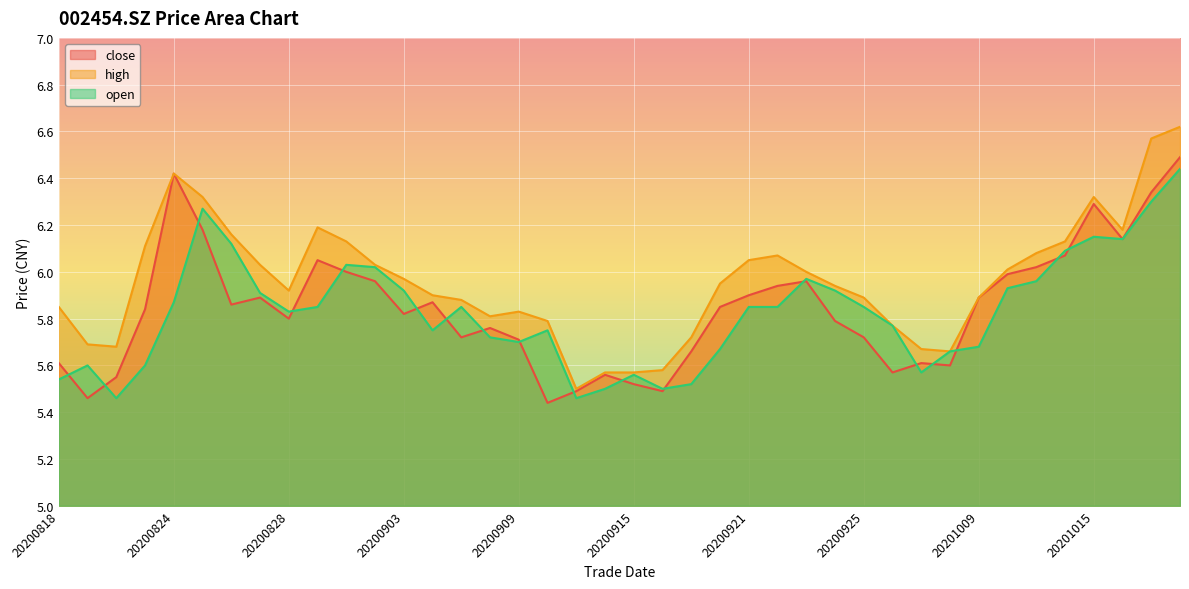

Reading left to right, what are all the values shown in this chart?

close: 5.6	5.5	5.5	5.8	6.4	6.2	5.9	5.9	5.8	6.0	6.0	6.0	5.8	5.9	5.7	5.8	5.7	5.4	5.5	5.6	5.5	5.5	5.7	5.8	5.9	5.9	6.0	5.8	5.7	5.6	5.6	5.6	5.9	6.0	6.0	6.1	6.3	6.1	6.3	6.5
high: 5.8	5.7	5.7	6.1	6.4	6.3	6.2	6.0	5.9	6.2	6.1	6.0	6.0	5.9	5.9	5.8	5.8	5.8	5.5	5.6	5.6	5.6	5.7	6.0	6.0	6.1	6.0	5.9	5.9	5.8	5.7	5.7	5.9	6.0	6.1	6.1	6.3	6.2	6.6	6.6
open: 5.5	5.6	5.5	5.6	5.9	6.3	6.1	5.9	5.8	5.8	6.0	6.0	5.9	5.8	5.8	5.7	5.7	5.8	5.5	5.5	5.6	5.5	5.5	5.7	5.8	5.8	6.0	5.9	5.8	5.8	5.6	5.7	5.7	5.9	6.0	6.1	6.2	6.1	6.3	6.4